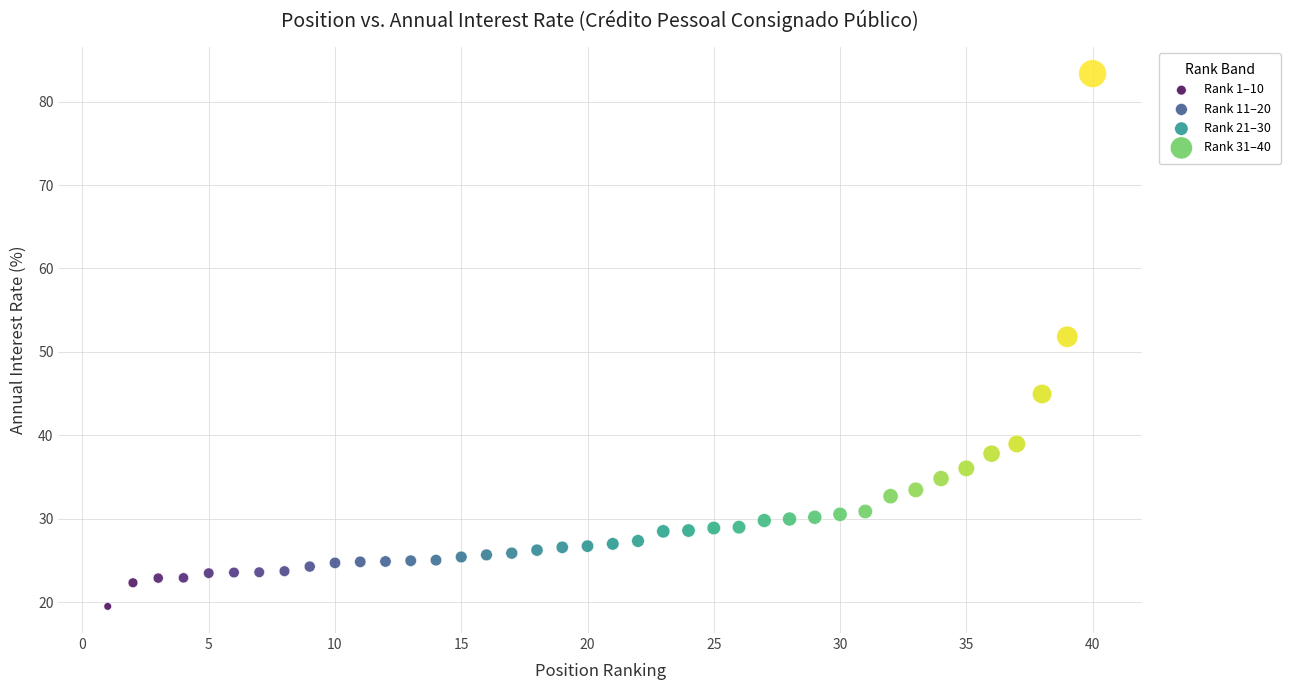

Which series has the largest Y range (max minus min)?

Rank 31–40